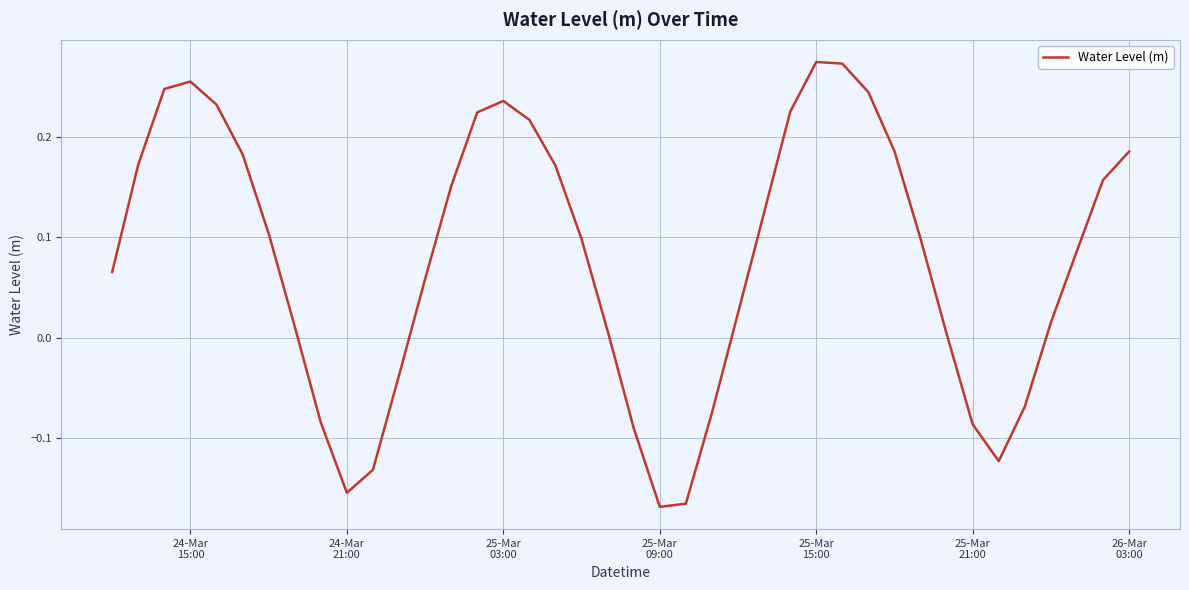

Reading right to left, transcribe all the data shown in this chart.

0.2	0.2	0.1	0.0	-0.1	-0.1	-0.1	0.0	0.1	0.2	0.2	0.3	0.3	0.2	0.1	0.0	-0.1	-0.2	-0.2	-0.1	0.0	0.1	0.2	0.2	0.2	0.2	0.2	0.1	-0.0	-0.1	-0.2	-0.1	0.0	0.1	0.2	0.2	0.3	0.2	0.2	0.1